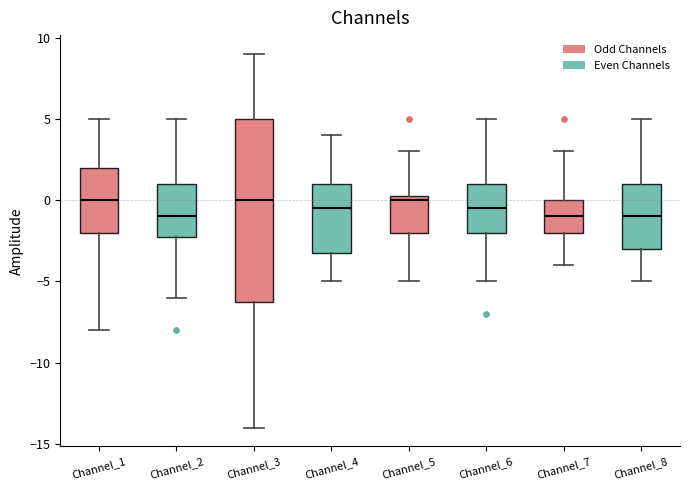

Reading left to right, transcribe this box plot: for each box, give where its median line is, the range the box spans, and where its two whiskers end, as read against the y-axis. The values are not printed on the chart, so give them approximately, as read against the axis.

Channel_1: median 0.0, box -2.0 to 2.0, whiskers -8.0 to 5.0
Channel_2: median -1.0, box -2.0 to 1.0, whiskers -6.0 to 5.0
Channel_3: median 0.0, box -6.0 to 5.0, whiskers -14.0 to 9.0
Channel_4: median -0.5, box -3.0 to 1.0, whiskers -5.0 to 4.0
Channel_5: median 0.0, box -2.0 to 0.5, whiskers -5.0 to 3.0
Channel_6: median -0.5, box -2.0 to 1.0, whiskers -5.0 to 5.0
Channel_7: median -1.0, box -2.0 to 0.0, whiskers -4.0 to 3.0
Channel_8: median -1.0, box -3.0 to 1.0, whiskers -5.0 to 5.0